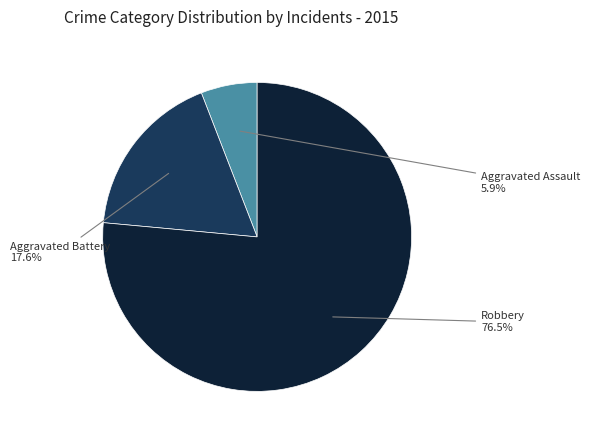

Which category has the biggest portion of the pie?

Robbery